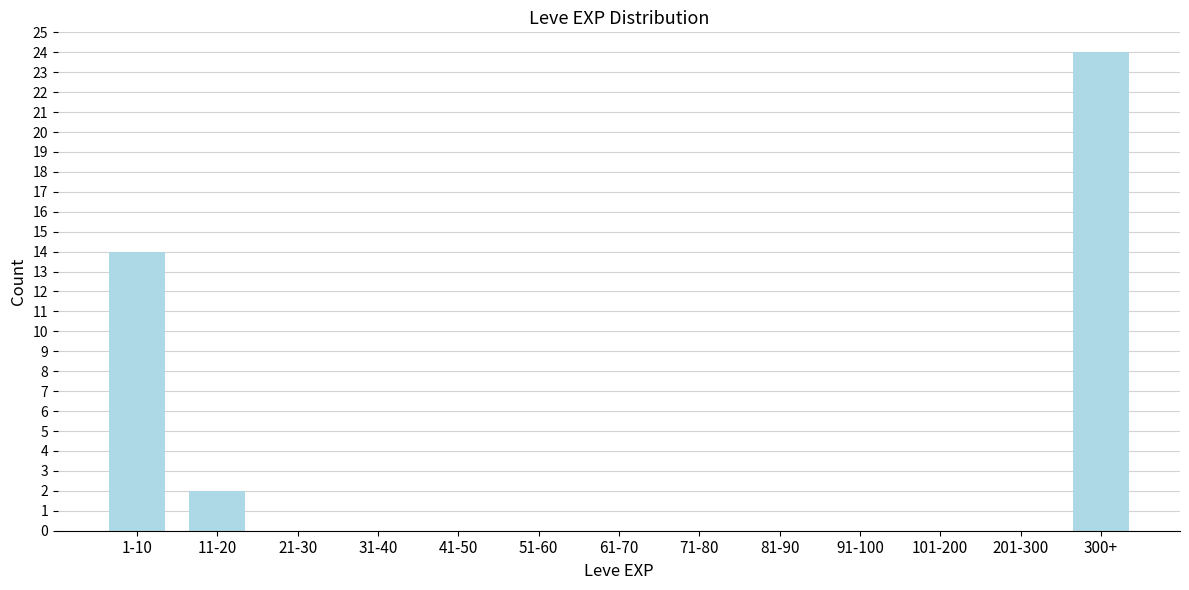

Reading left to right, what are all the values shown in this chart?

1-10=14	11-20=2	21-30=0	31-40=0	41-50=0	51-60=0	61-70=0	71-80=0	81-90=0	91-100=0	101-200=0	201-300=0	300+=24